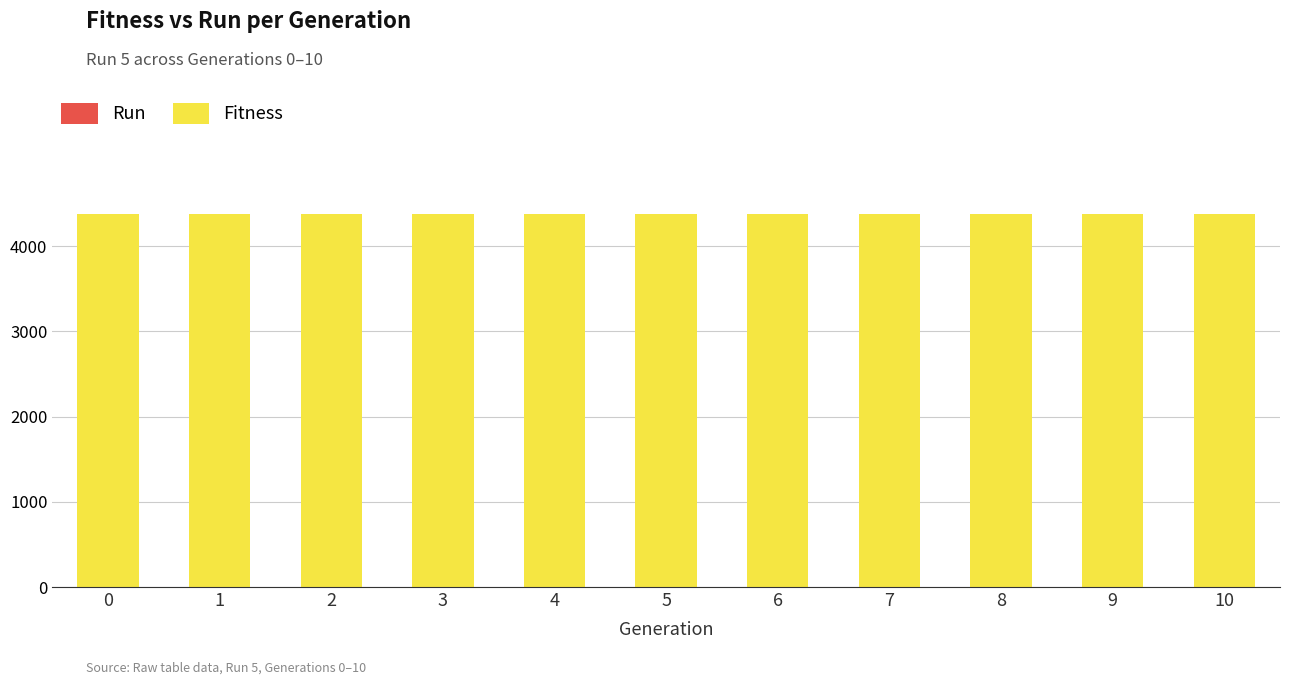

List the series in order of their overall mean, lowest first.

Run, Fitness